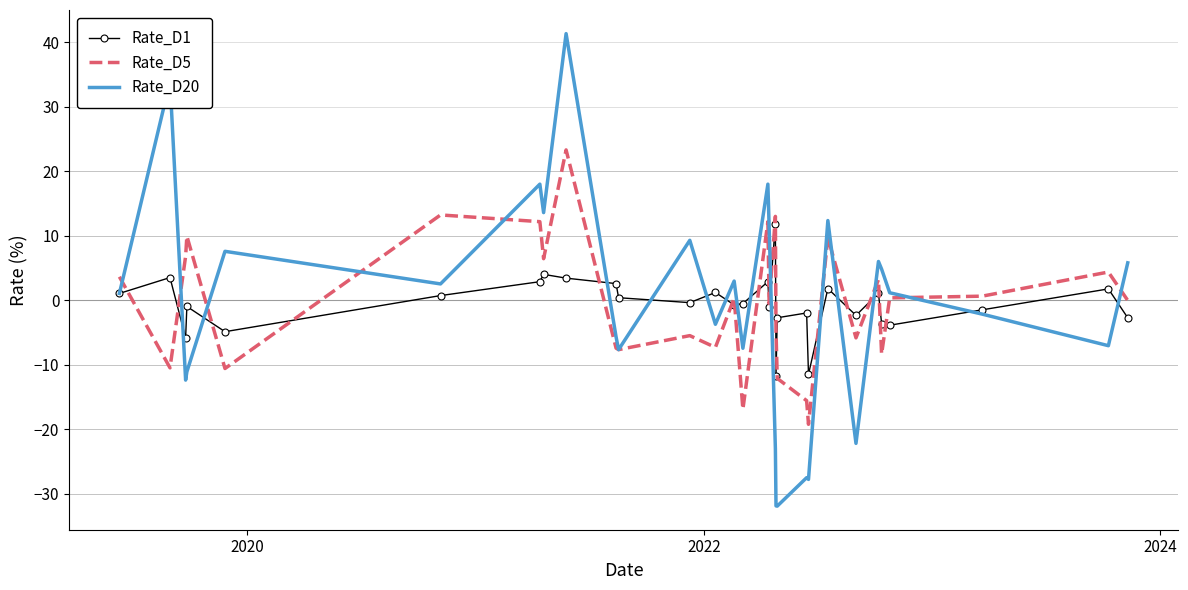

Which series has the widest spread of values?

Rate_D20